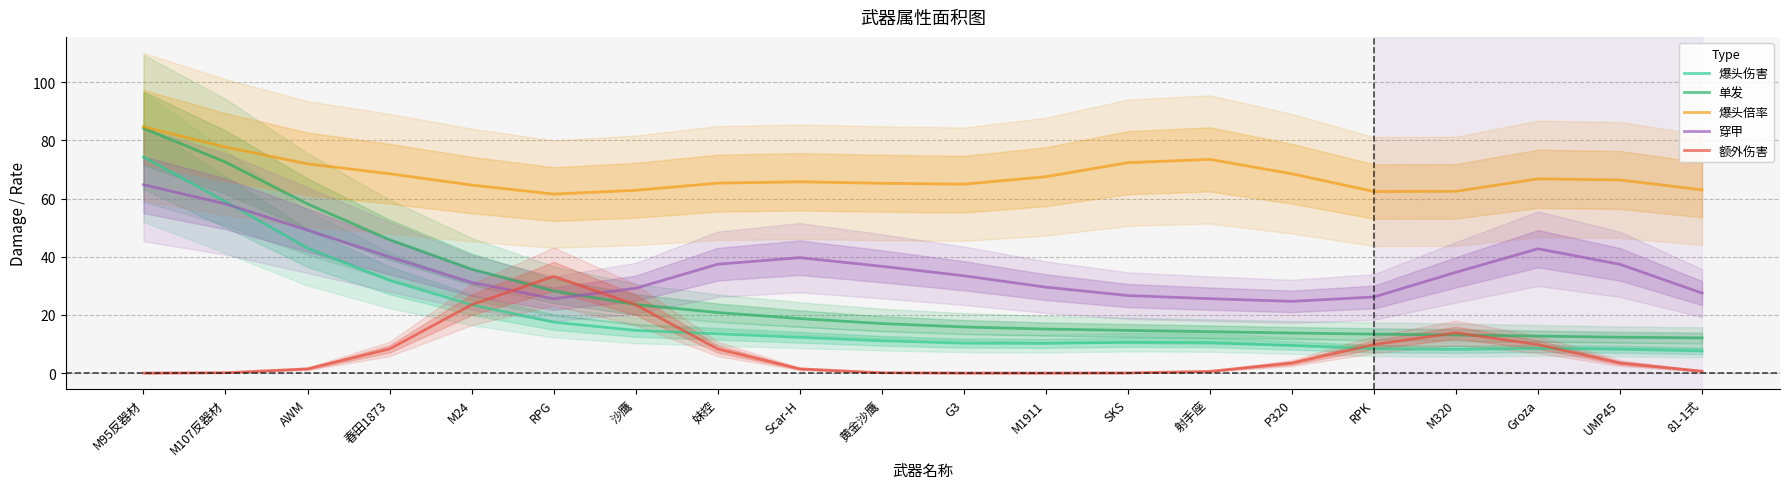

What is the lowest value of the 爆头倍率 series?

61.5